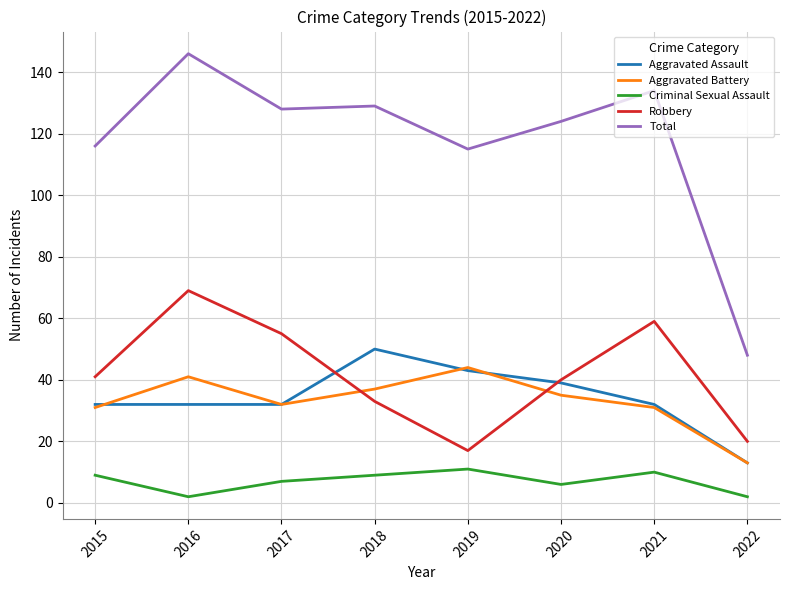

How many interior local peaks does the Criminal Sexual Assault series have?

2